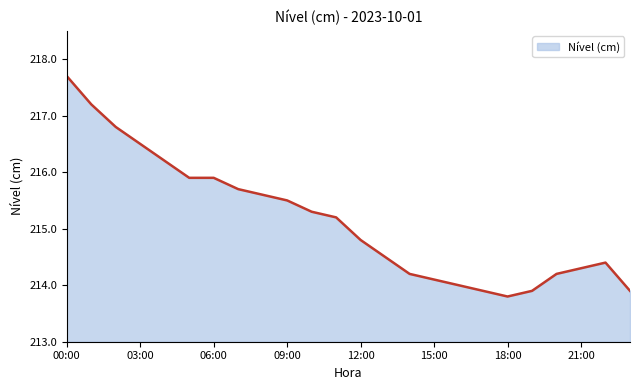

Does the chart have visible grid lines?

No